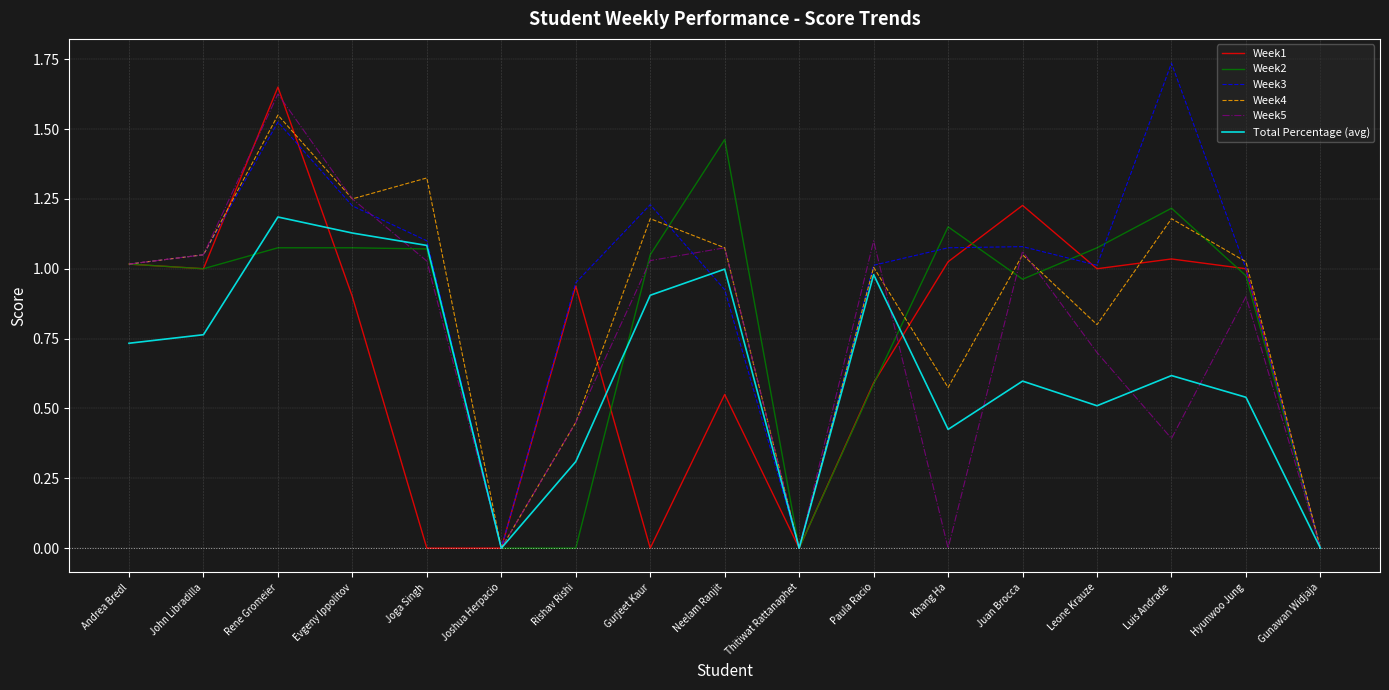

Count the number of data series in this chart.

6